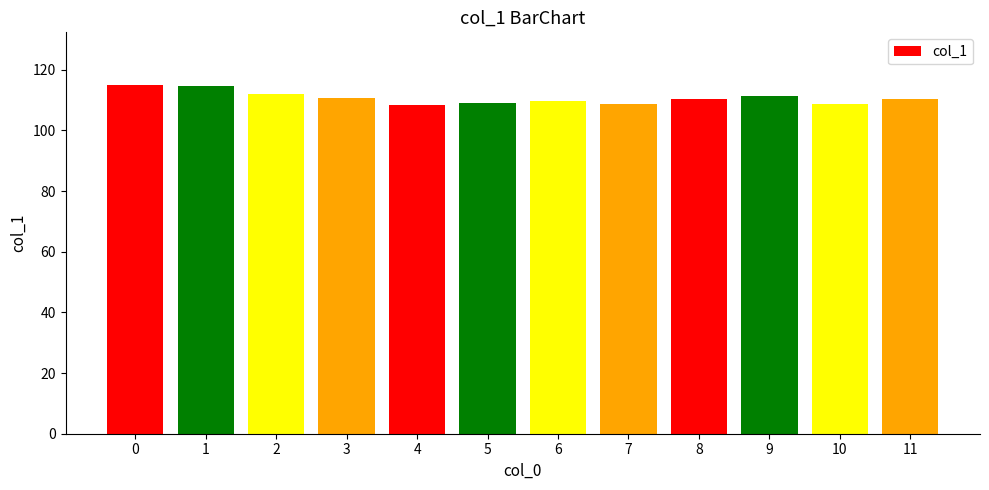

What is the sum of all values?

1328.9